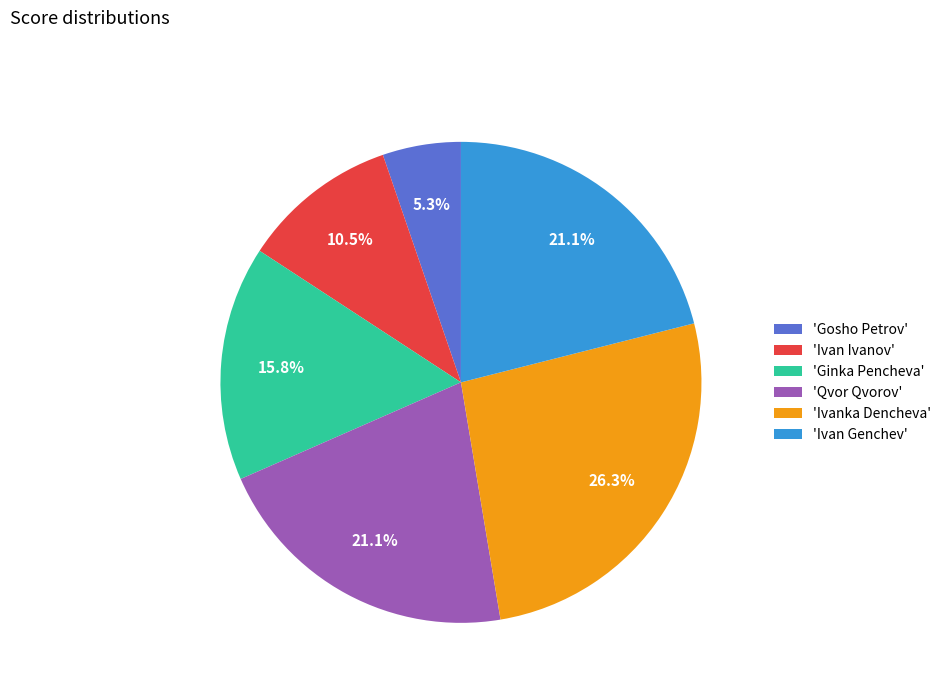

What is the ratio of the value at 'Ivan Genchev' to the value at 'Ivanka Dencheva'?

0.8